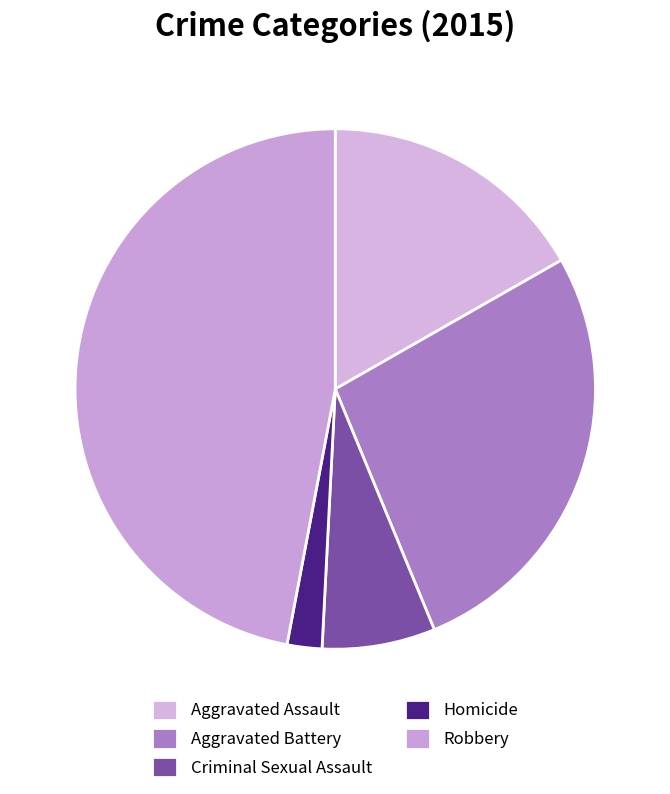

Which slice is the smallest?

Homicide